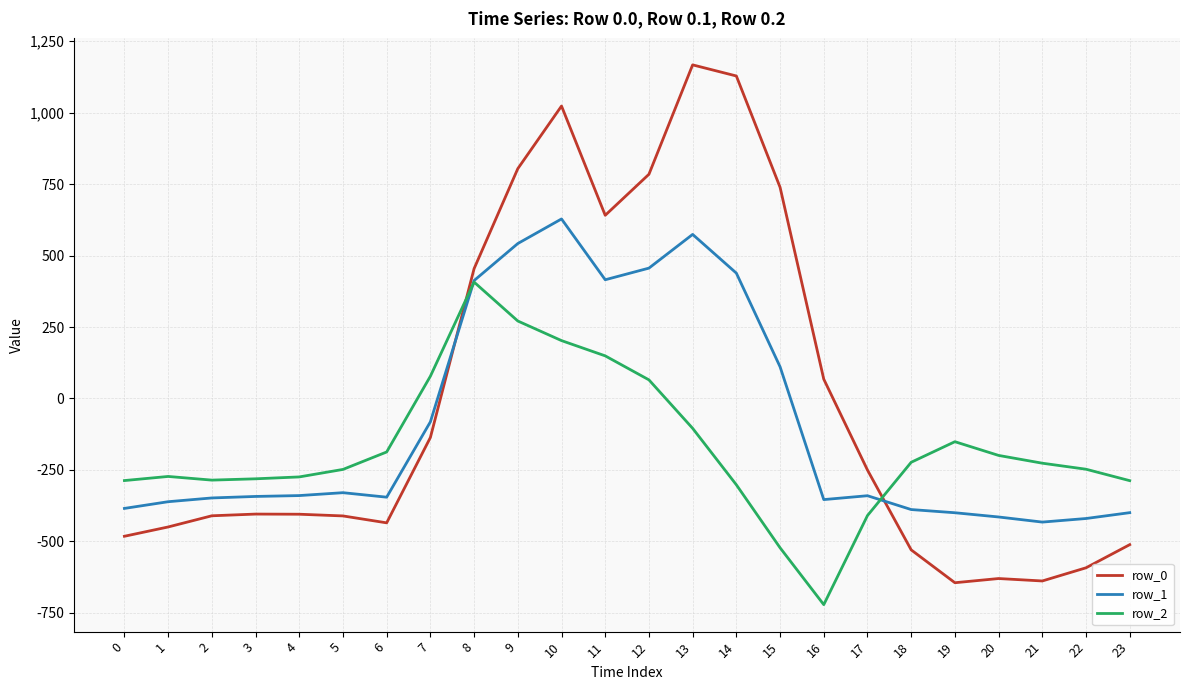

Count the number of categories in the chart.

24